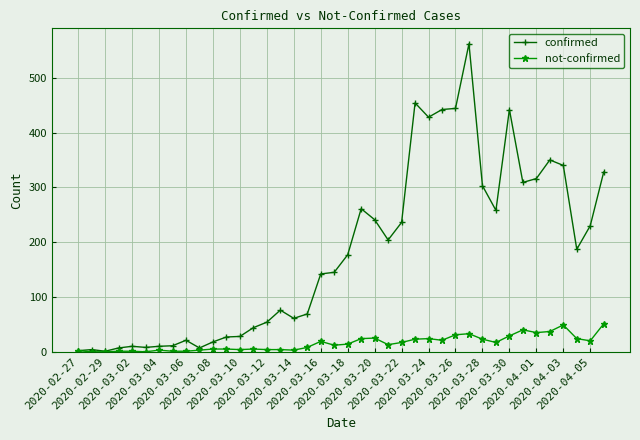

True or false: not-confirmed has more than 2 interior local peaks.

True